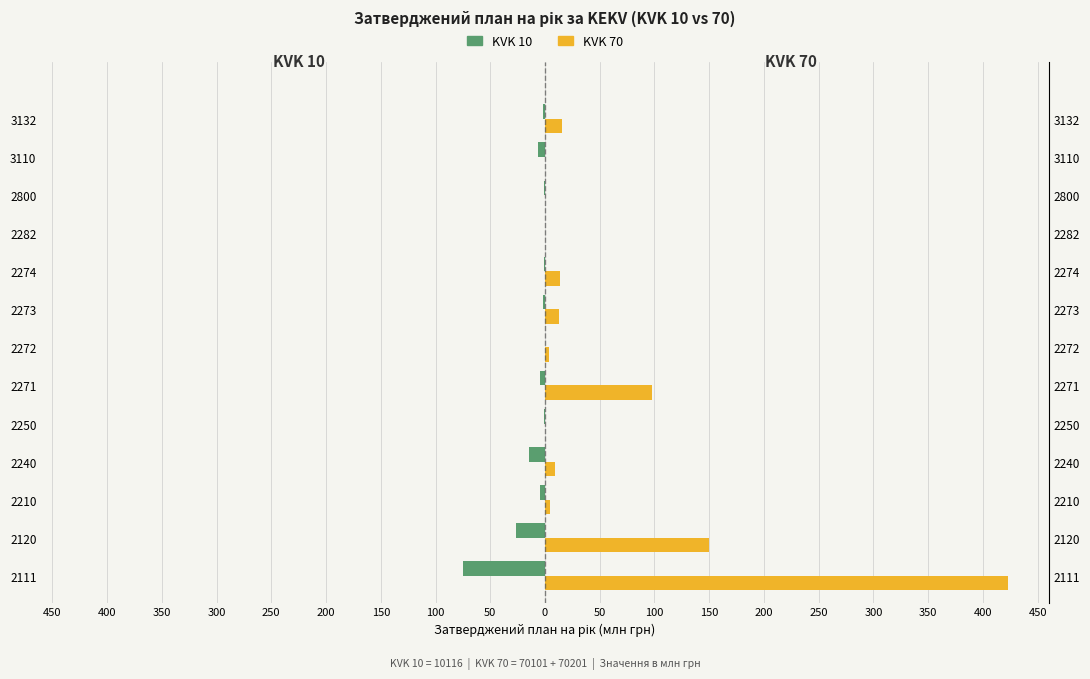

What are all the series names shown in the legend?

KVK 10, KVK 70